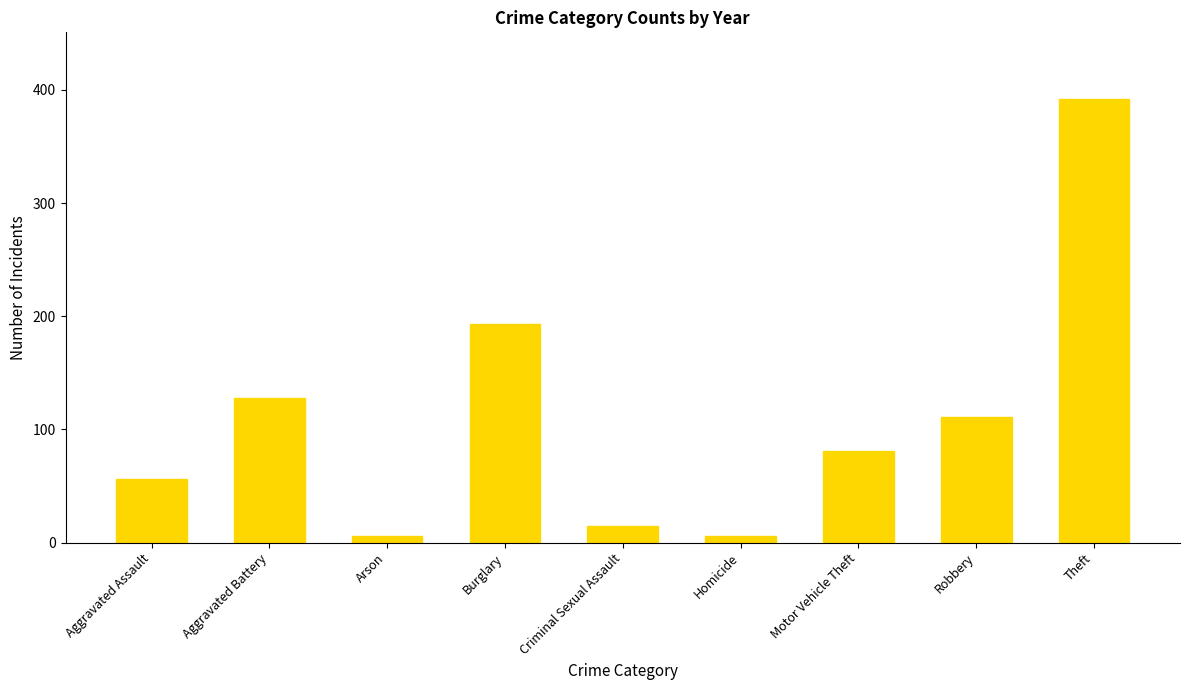

What is the maximum value shown in the chart?

392